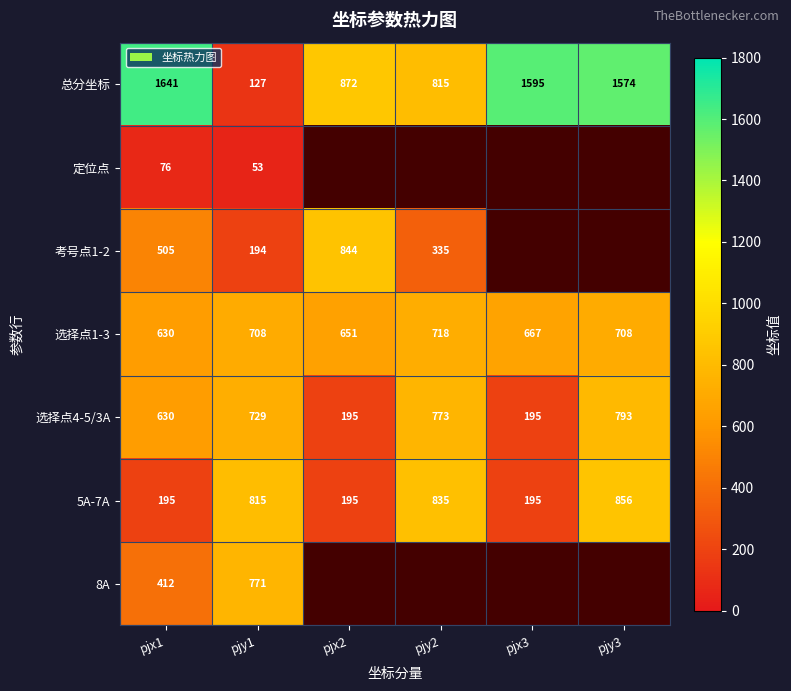

The 总分坐标 series shows 1497 at pjx2. True or false?

False